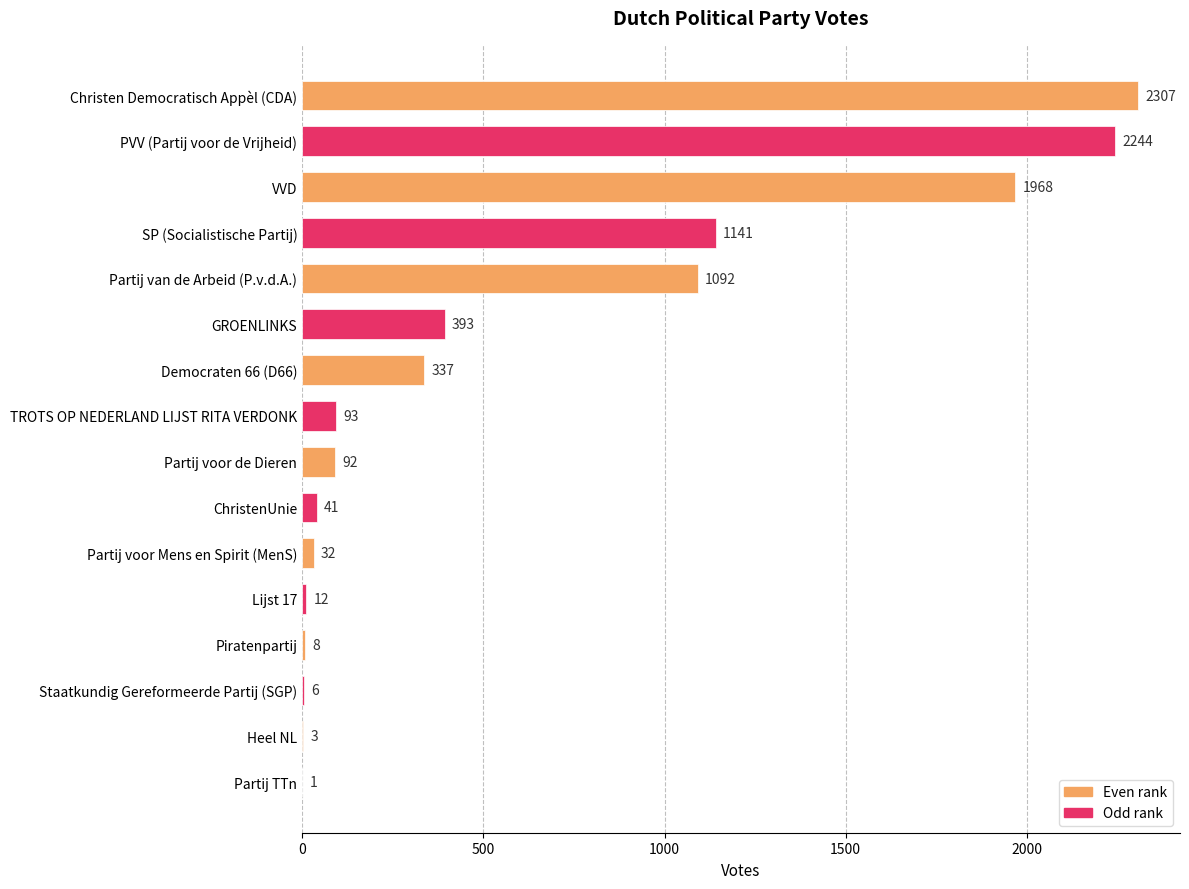

The chart shows a value of 1321 at Christen Democratisch Appèl (CDA). True or false?

False